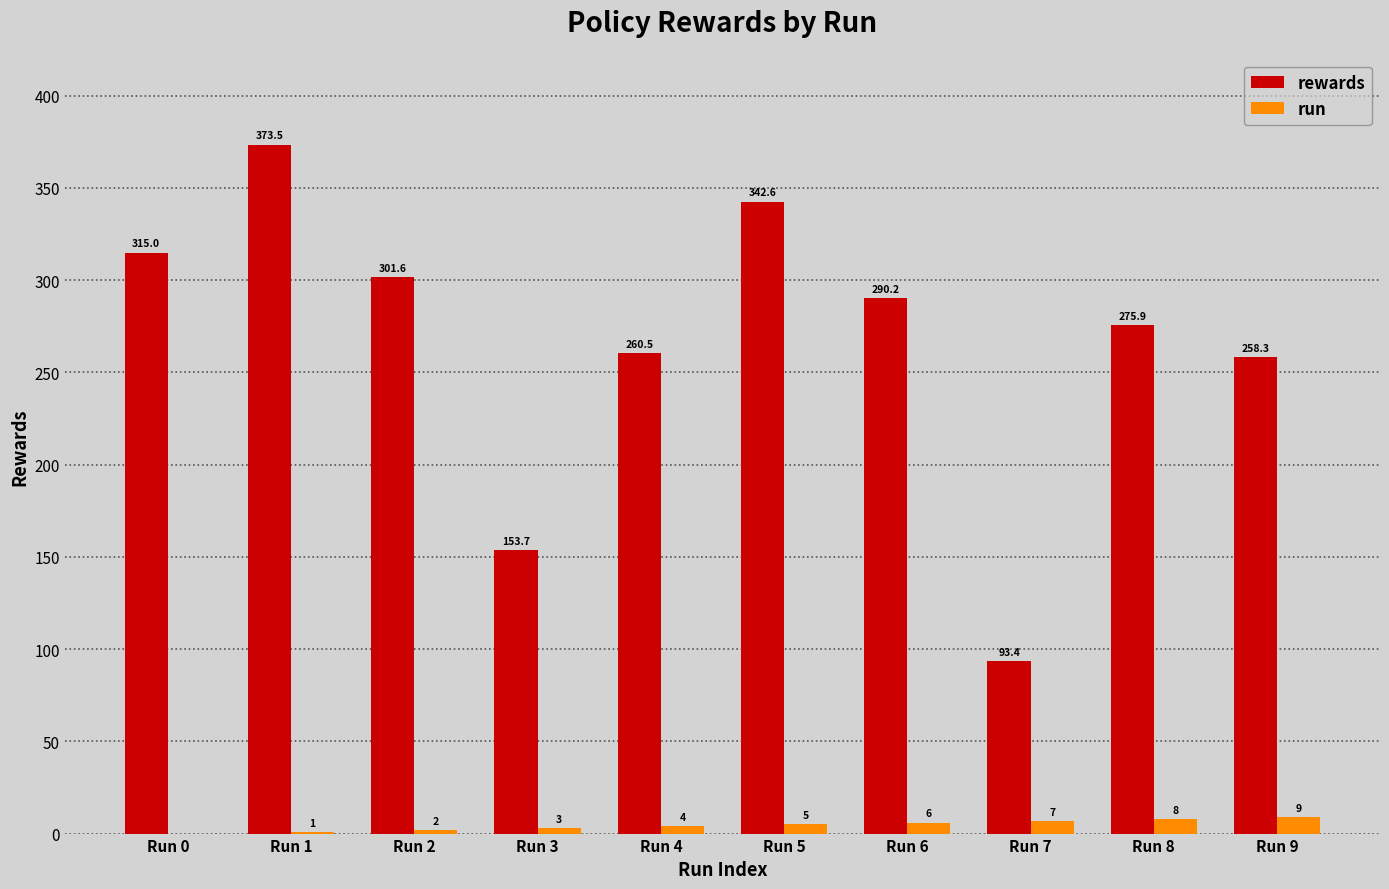

At which label does rewards first exceed 290?

Run 0